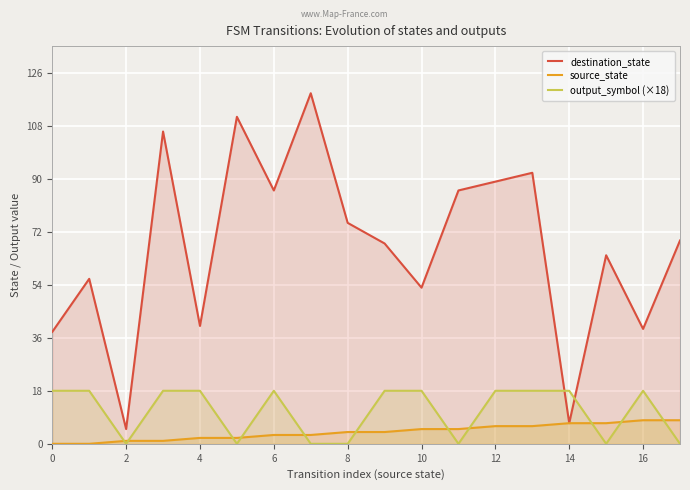

How many series are shown in this chart?

3